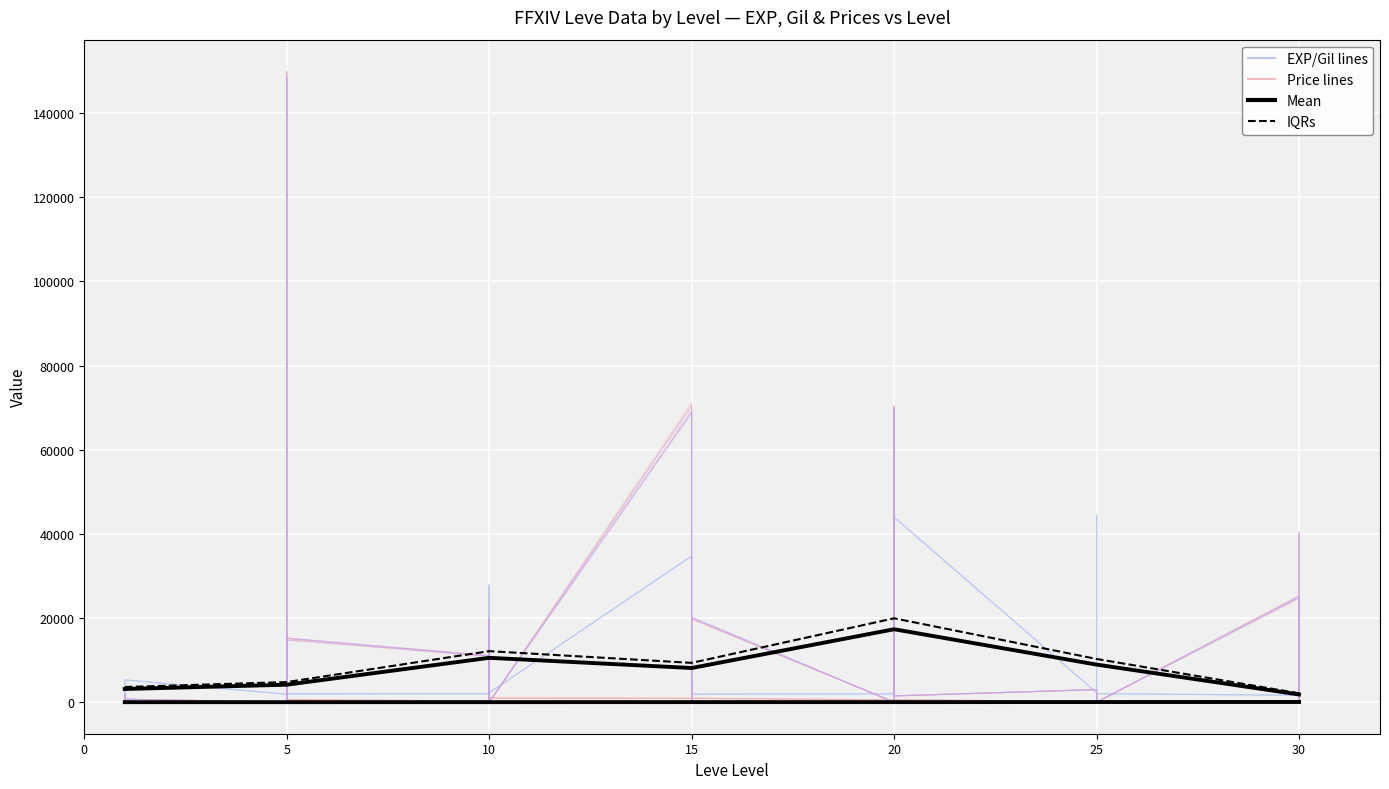

What is the greatest value displayed?

149972.1